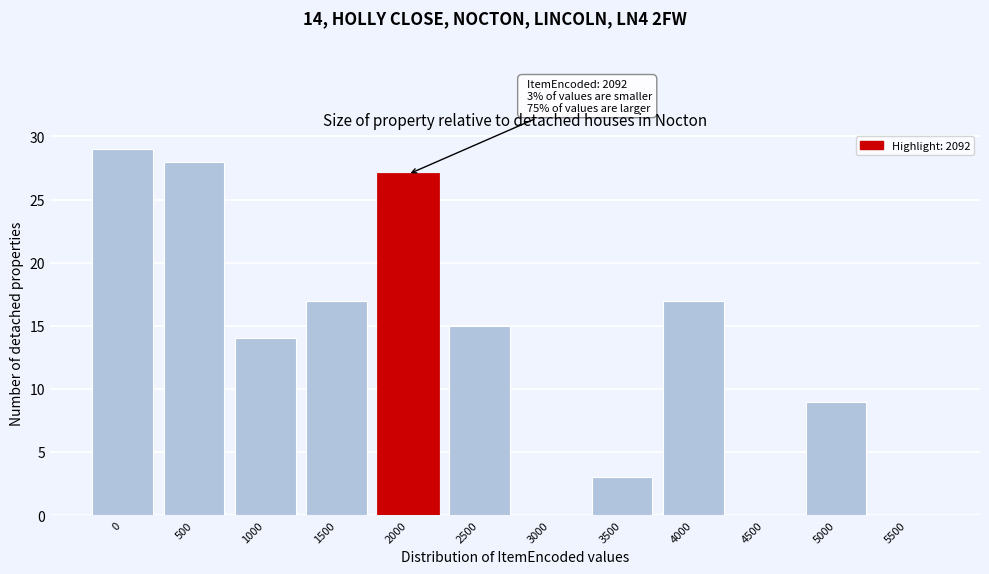

Reading right to left, extract all data points from this chart.

5500=0	5000=9	4500=0	4000=17	3500=3	3000=0	2500=15	2000=27	1500=17	1000=14	500=28	0=29